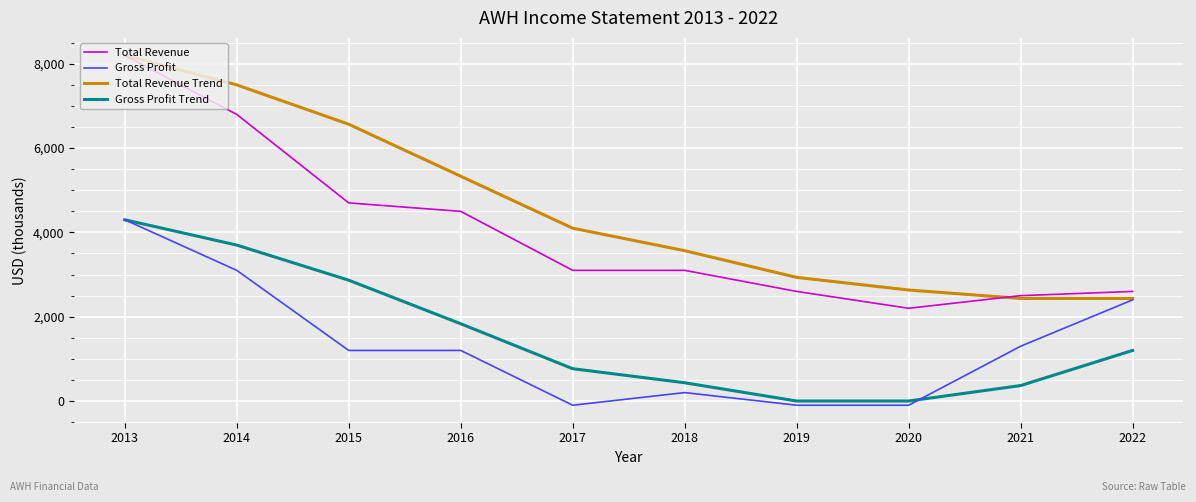

Reading left to right, what are all the values shown in this chart?

Total Revenue: 2013=8200.0	2014=6800.0	2015=4700.0	2016=4500.0	2017=3100.0	2018=3100.0	2019=2600.0	2020=2200.0	2021=2500.0	2022=2600.0
Gross Profit: 2013=4300.0	2014=3100.0	2015=1200.0	2016=1200.0	2017=-100.0	2018=200.0	2019=-100.0	2020=-100.0	2021=1300.0	2022=2400.0
Total Revenue Trend: 2013=8200.0	2014=7500.0	2015=6566.7	2016=5333.3	2017=4100.0	2018=3566.7	2019=2933.3	2020=2633.3	2021=2433.3	2022=2433.3
Gross Profit Trend: 2013=4300.0	2014=3700.0	2015=2866.7	2016=1833.3	2017=766.7	2018=433.3	2019=0.0	2020=0.0	2021=366.7	2022=1200.0